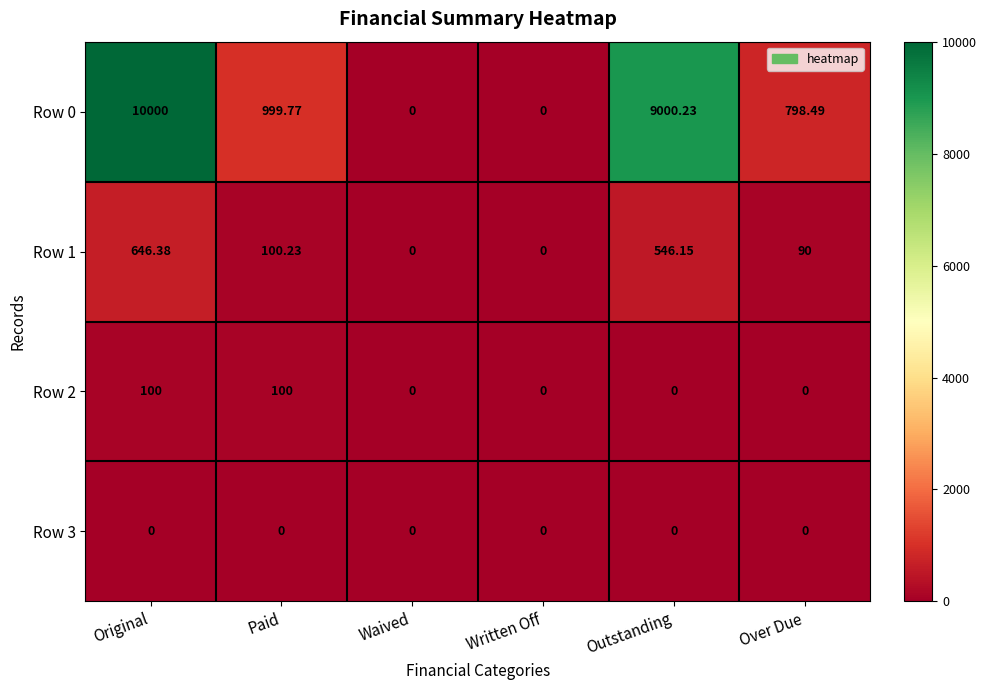

What is the greatest value displayed?

10000.0